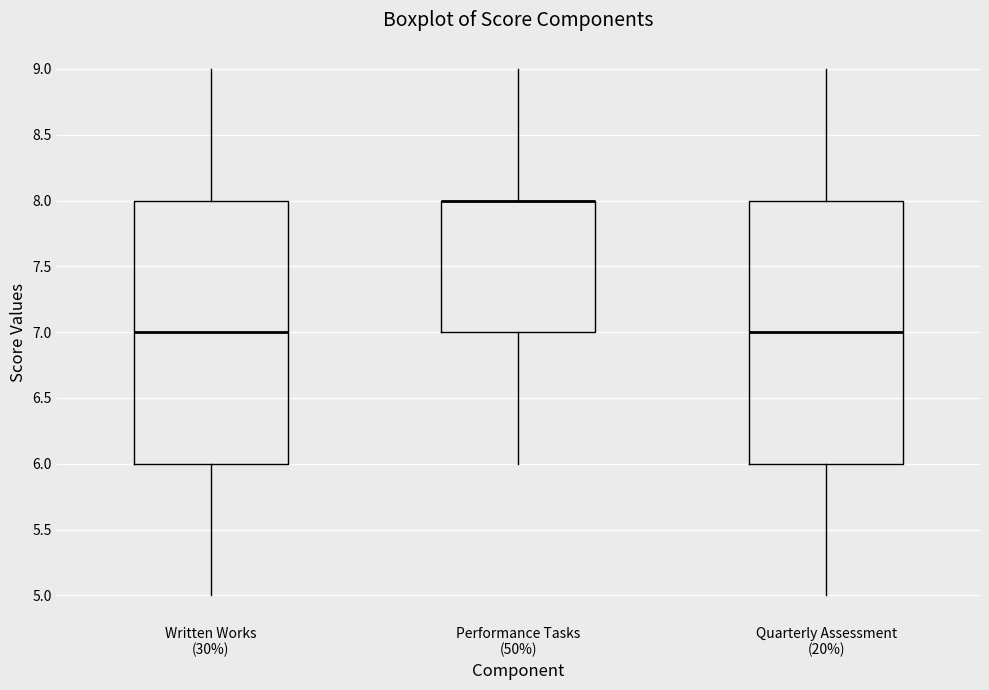

Reading left to right, transcribe this box plot: for each box, give where its median line is, the range the box spans, and where its two whiskers end, as read against the y-axis. The values are not printed on the chart, so give them approximately, as read against the axis.

Written Works (30%): median 7, box 6 to 8, whiskers 5 to 9
Performance Tasks (50%): median 8 (drawn on the box's upper edge), box 7 to 8, whiskers 6 to 9
Quarterly Assessment (20%): median 7, box 6 to 8, whiskers 5 to 9